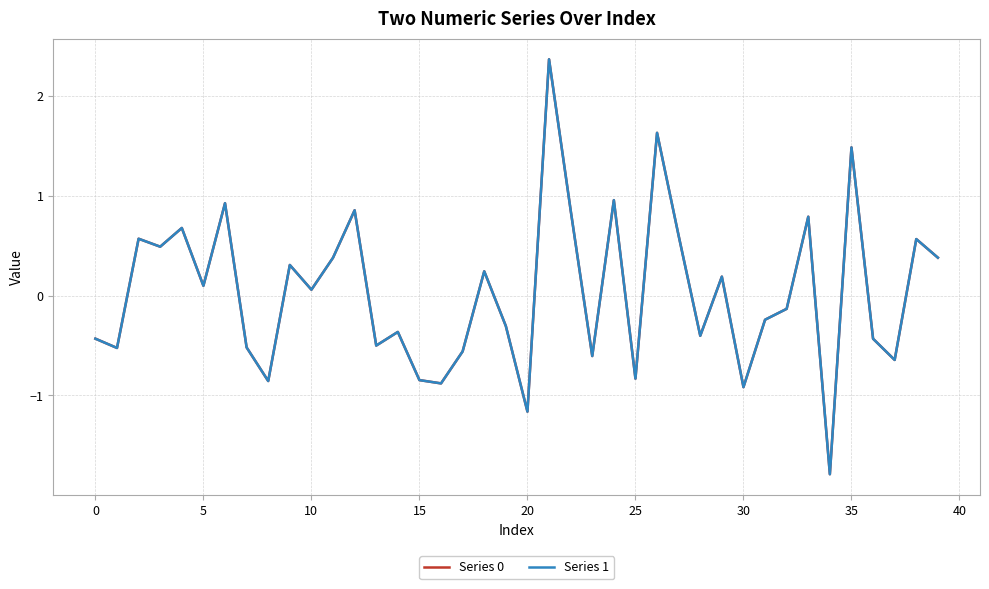

What is the minimum value shown in the chart?

-1.8